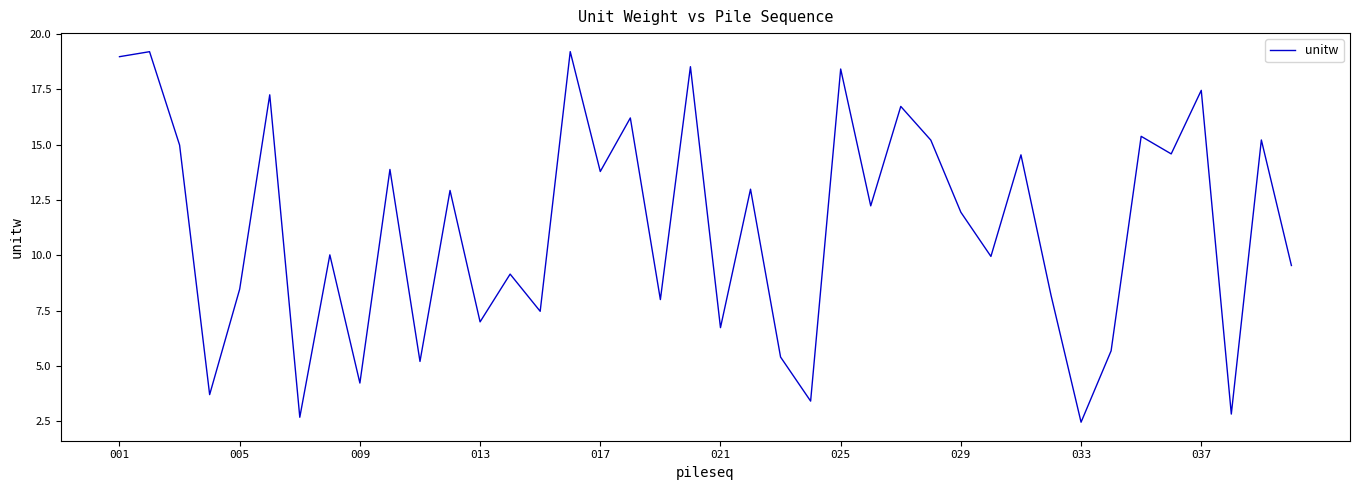

What is the greatest value displayed?

19.2